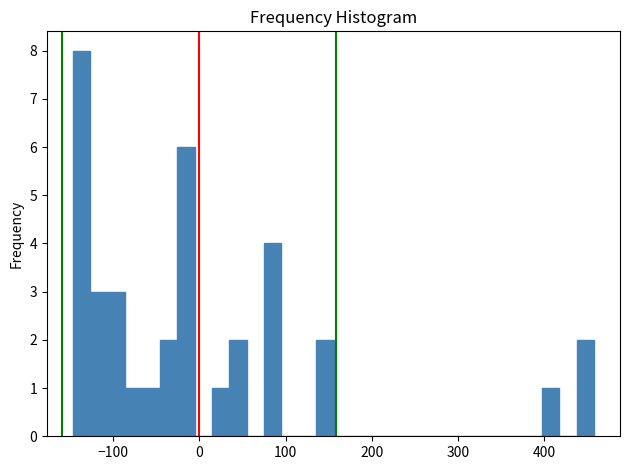

Read against the x-axis, roughly where is the centre of the tallest bar?

-140